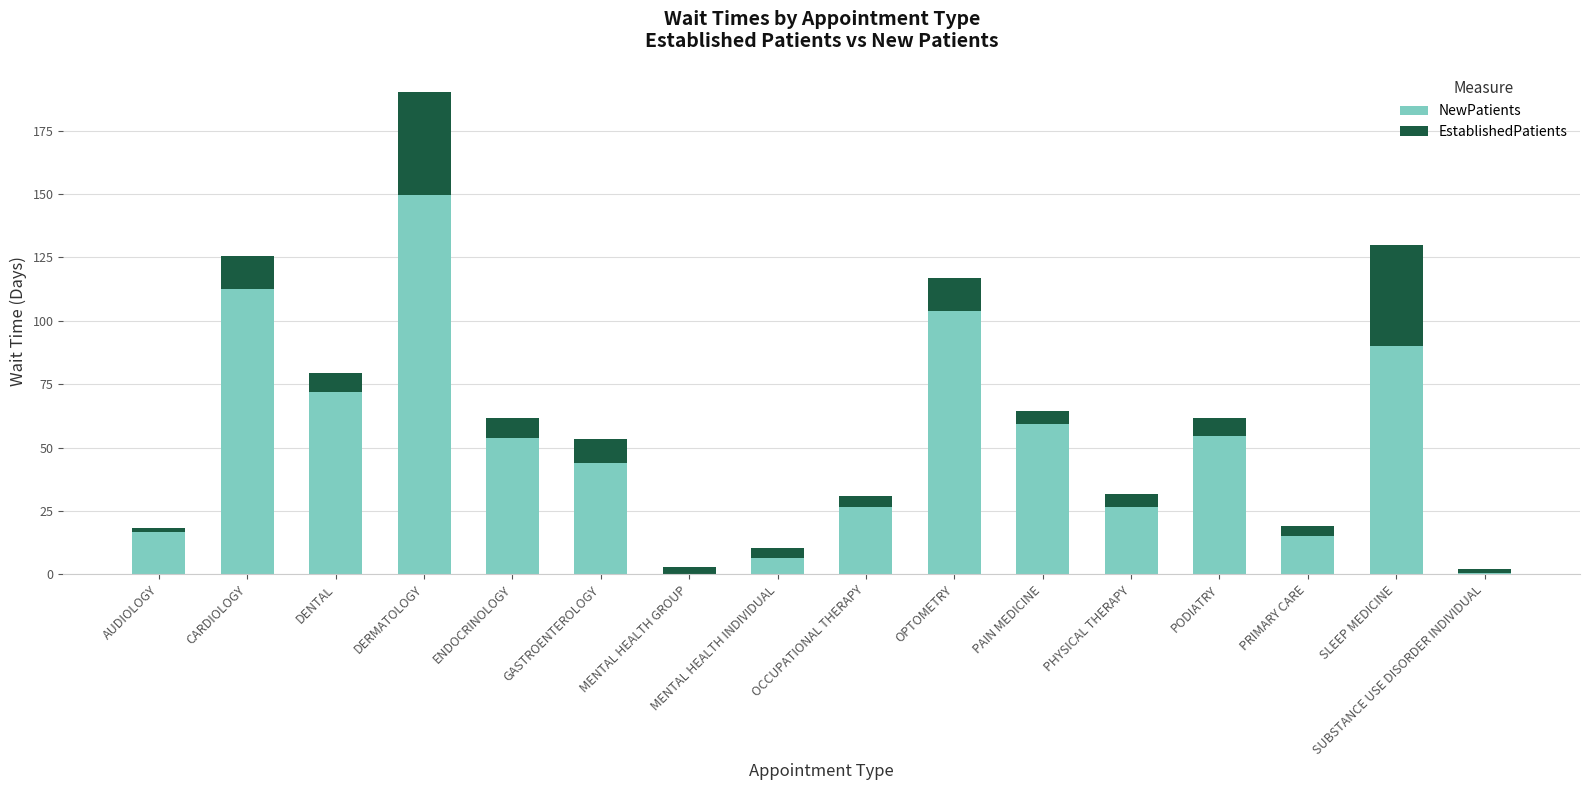

Which category has the highest value in the NewPatients series?

DERMATOLOGY